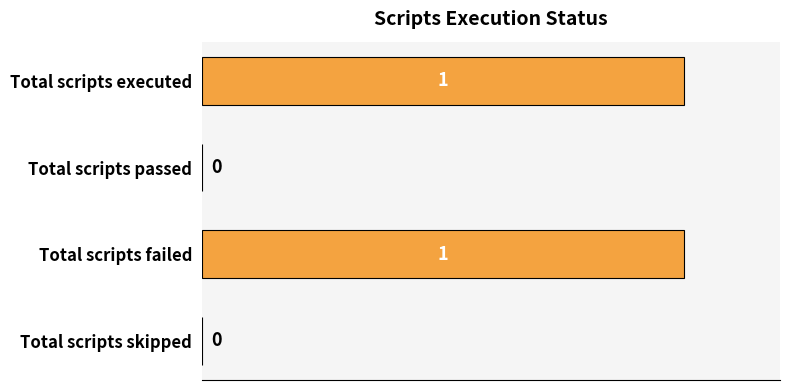

How many series are shown in this chart?

1